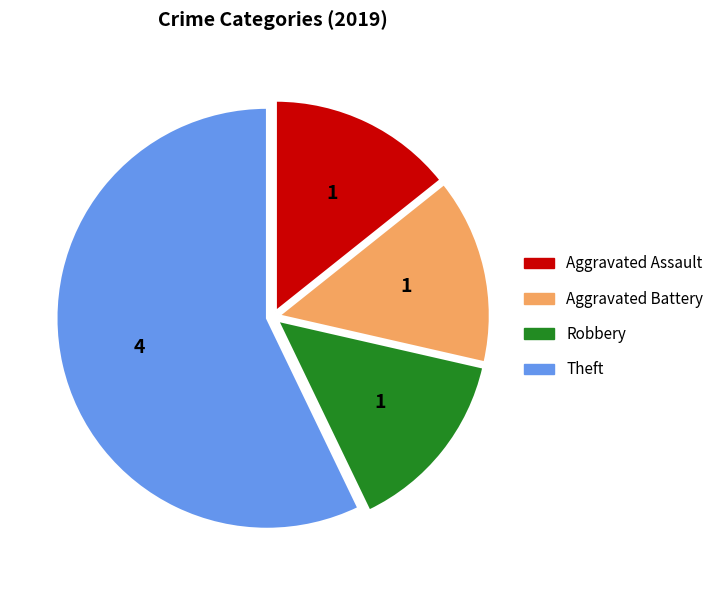

What is the largest slice in the pie chart?

Theft